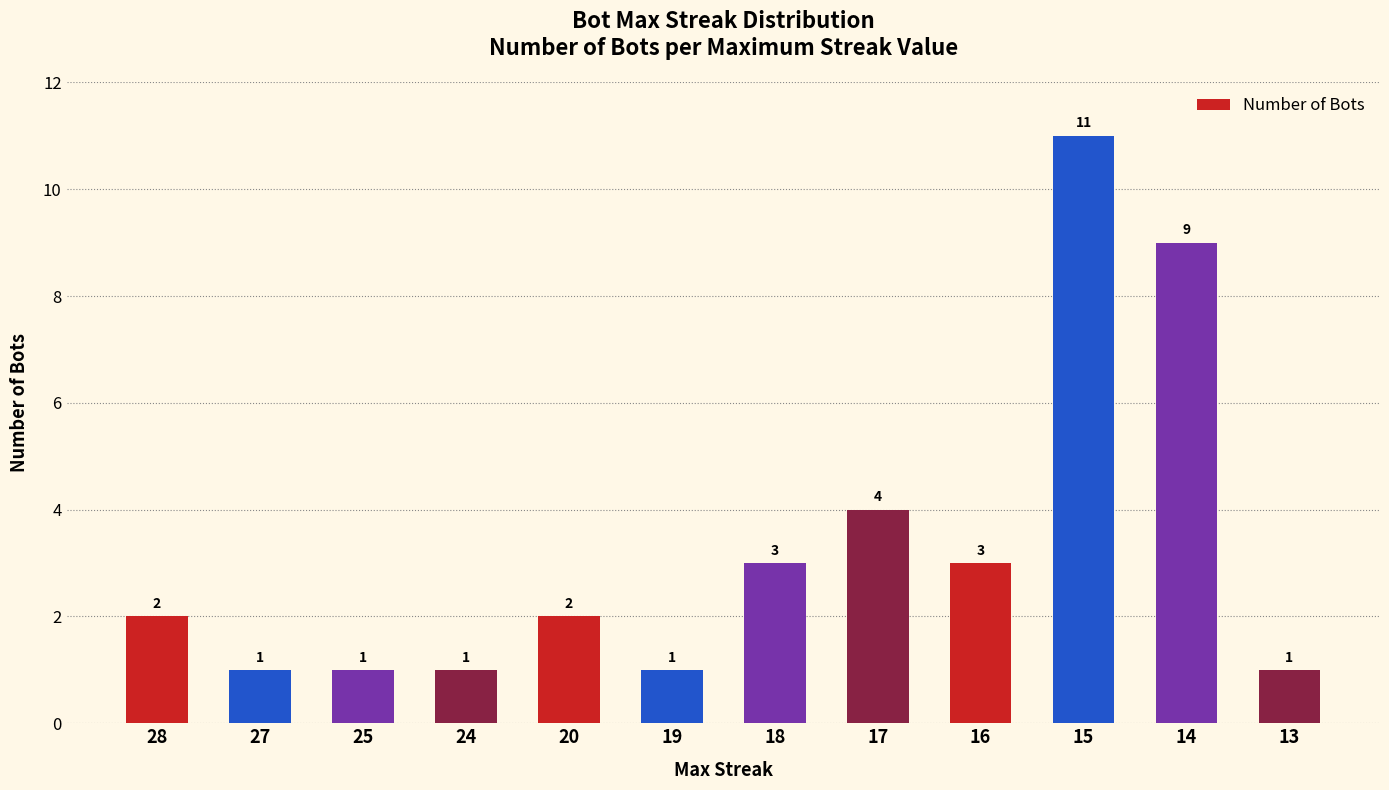

How many values are between 1 and 4?

10